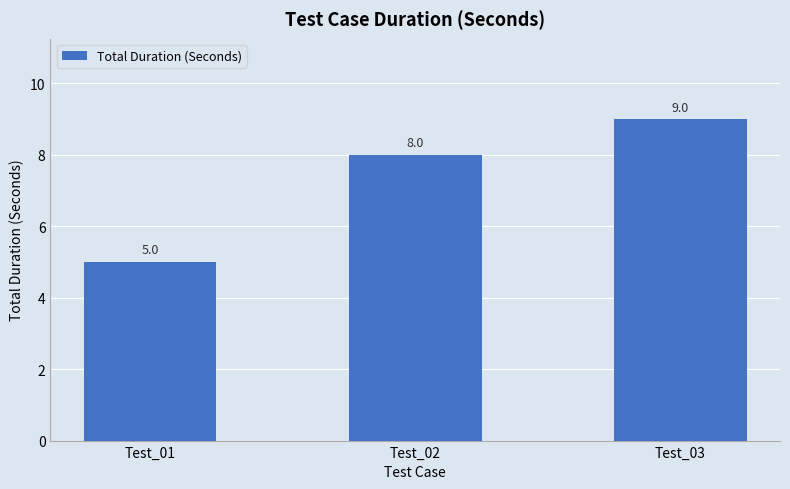

What is the ratio of the value at Test_03 to the value at Test_02?

1.1